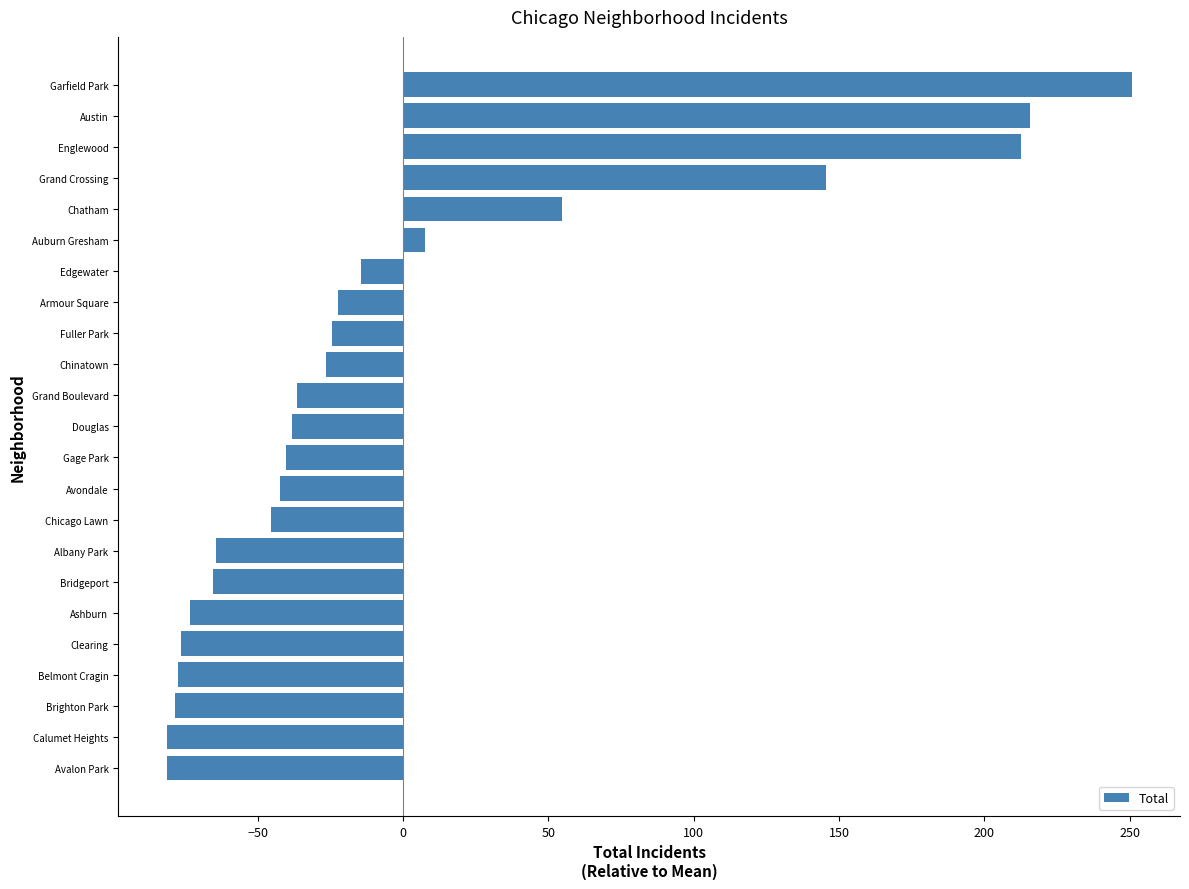

What is the minimum value shown in the chart?

-81.3